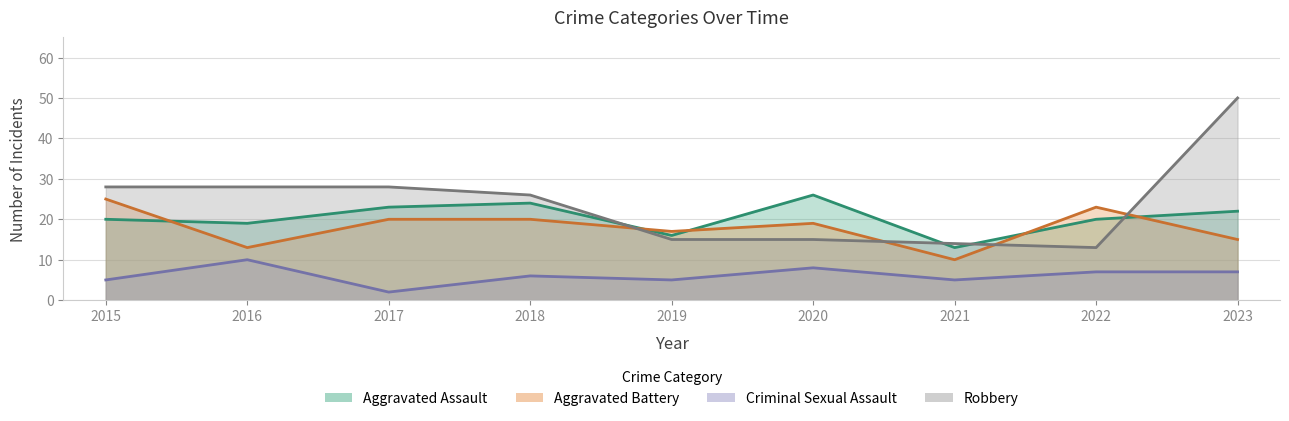

What is the maximum value for Aggravated Assault?

26